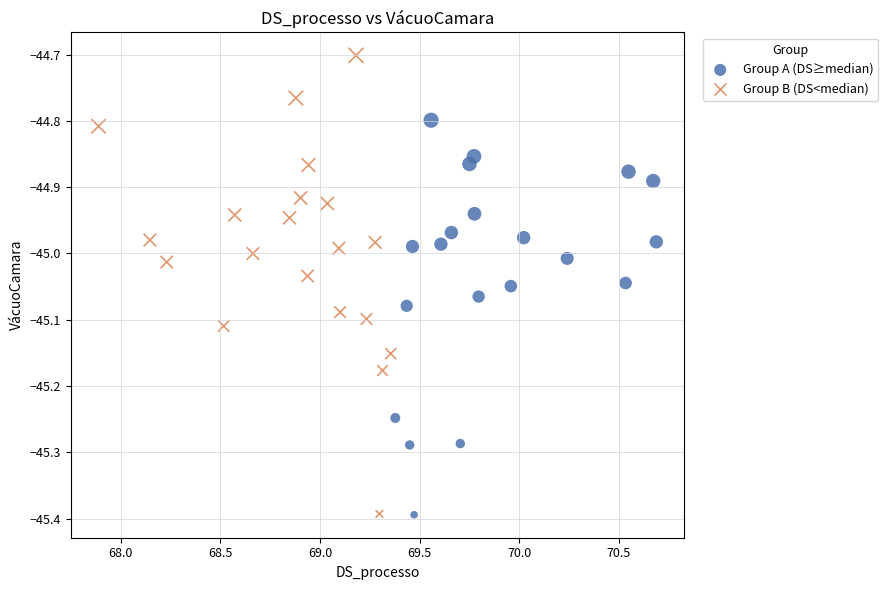

Which series has the largest Y range (max minus min)?

Group B (DS<median)